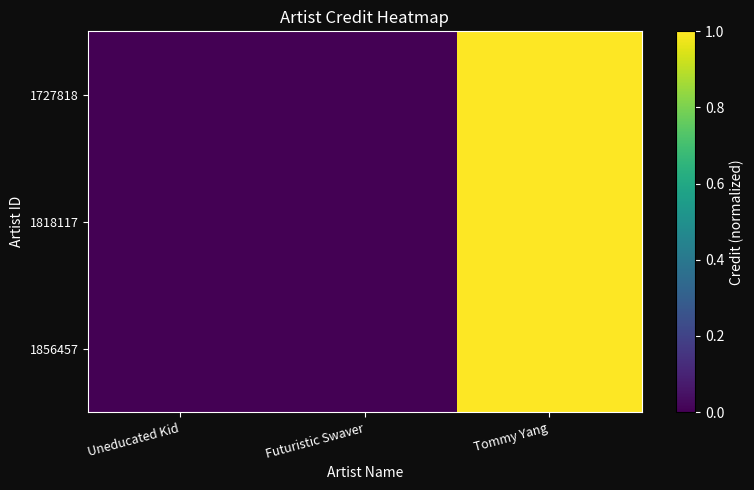

Which label corresponds to the largest value in the chart?

Tommy Yang